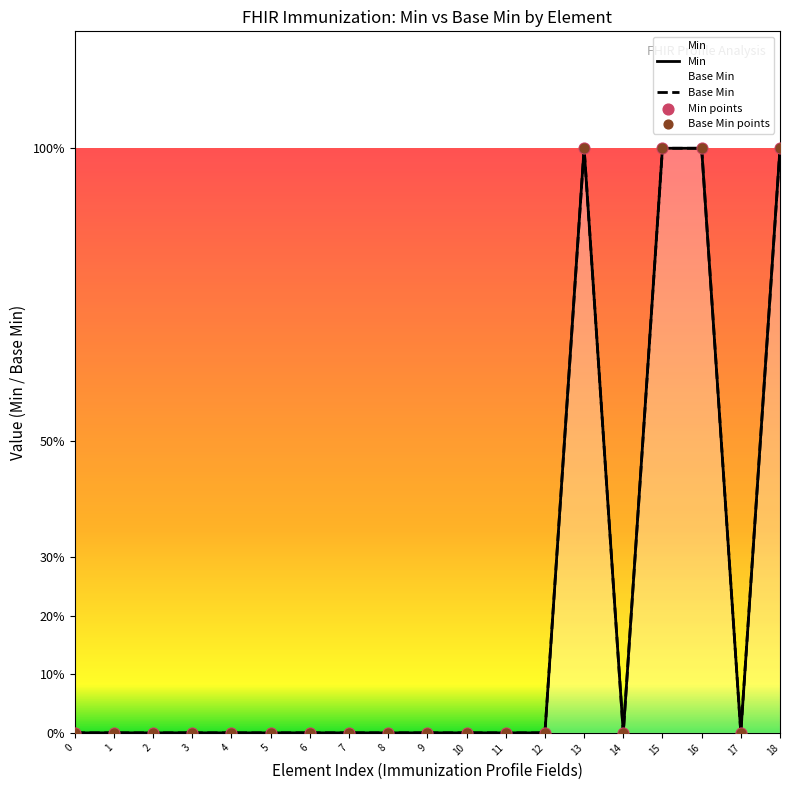

Is the value of Base Min points at 18 greater than the value of Min at 1?

Yes